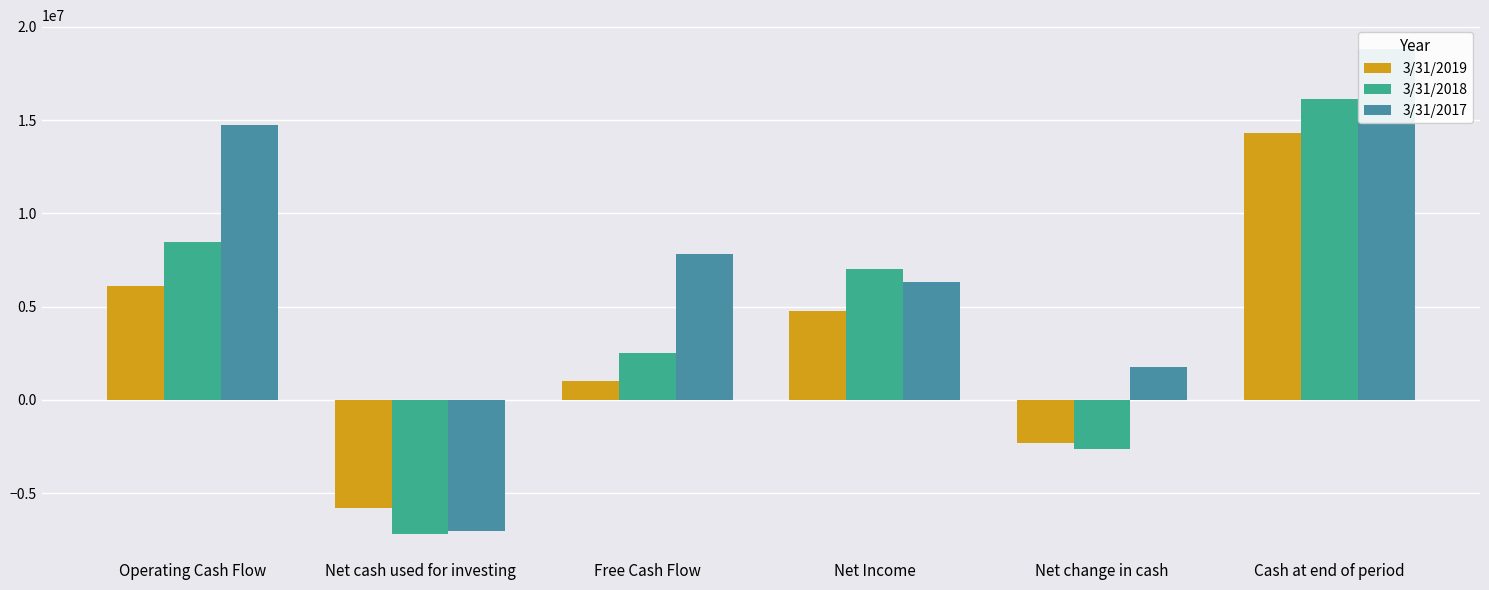

The value of 3/31/2017 at Operating Cash Flow is 3895819. True or false?

False